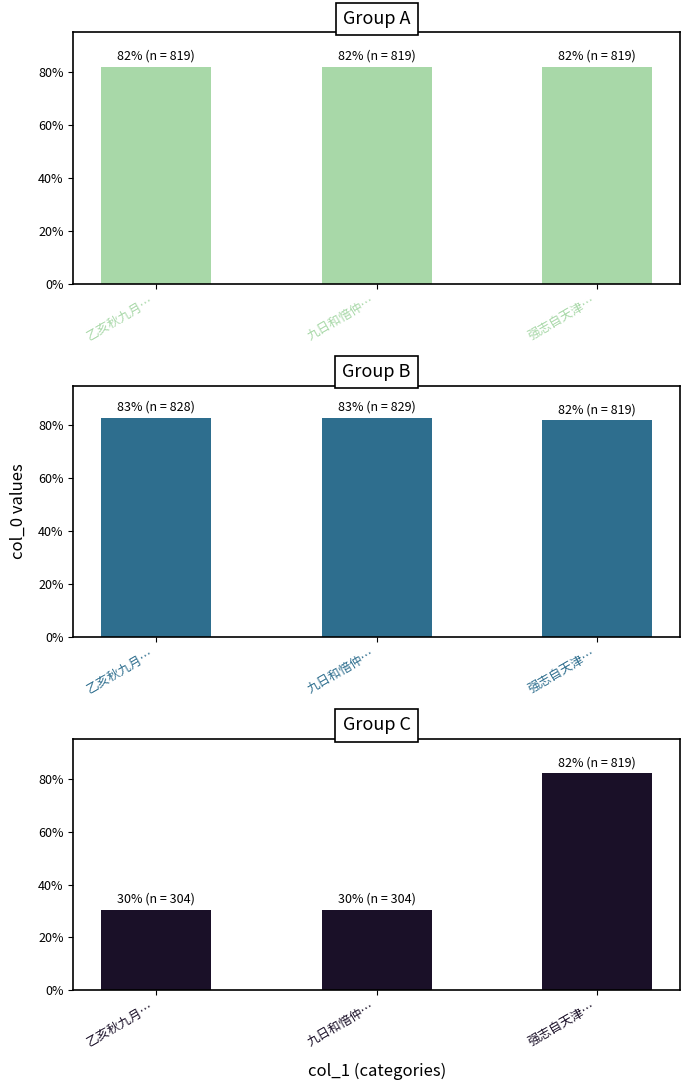

What is the difference between the second highest and minimum values in the Set 1 series?

6